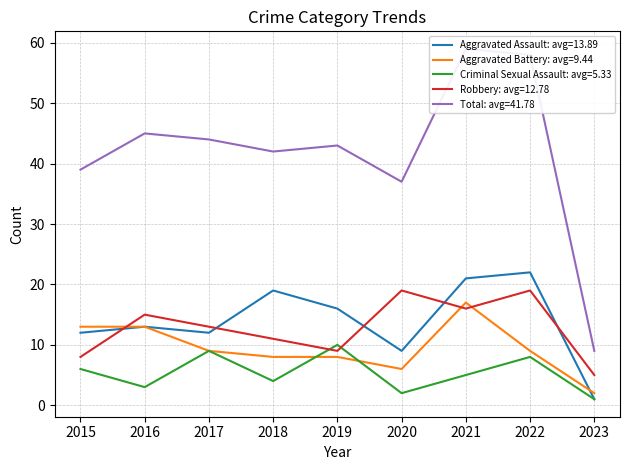

Reading left to right, transcribe all the data shown in this chart.

Aggravated Assault: 2015=12	2016=13	2017=12	2018=19	2019=16	2020=9	2021=21	2022=22	2023=1
Aggravated Battery: 2015=13	2016=13	2017=9	2018=8	2019=8	2020=6	2021=17	2022=9	2023=2
Criminal Sexual Assault: 2015=6	2016=3	2017=9	2018=4	2019=10	2020=2	2021=5	2022=8	2023=1
Robbery: 2015=8	2016=15	2017=13	2018=11	2019=9	2020=19	2021=16	2022=19	2023=5
Total: 2015=39	2016=45	2017=44	2018=42	2019=43	2020=37	2021=59	2022=58	2023=9